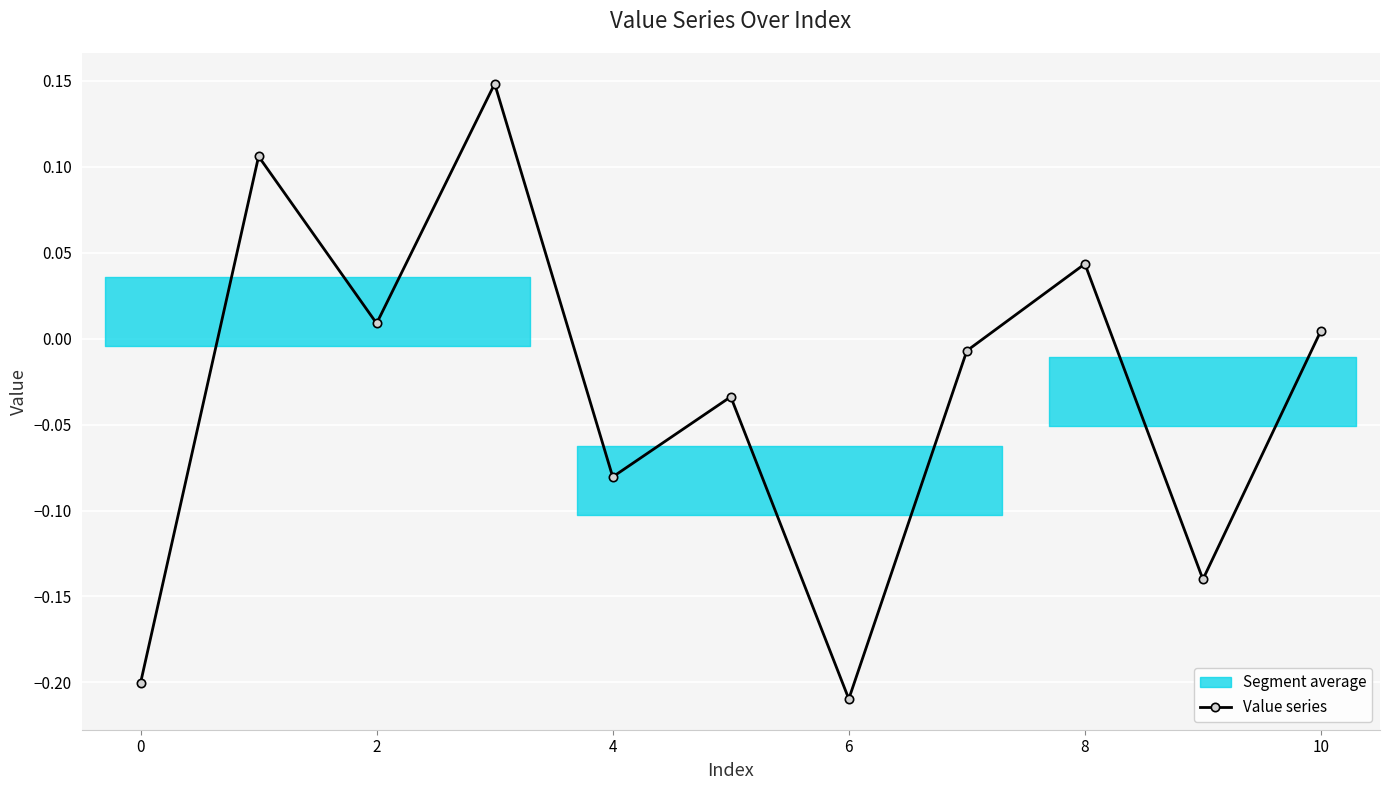

True or false: there are more than 0 points higher than both neighbors.

True